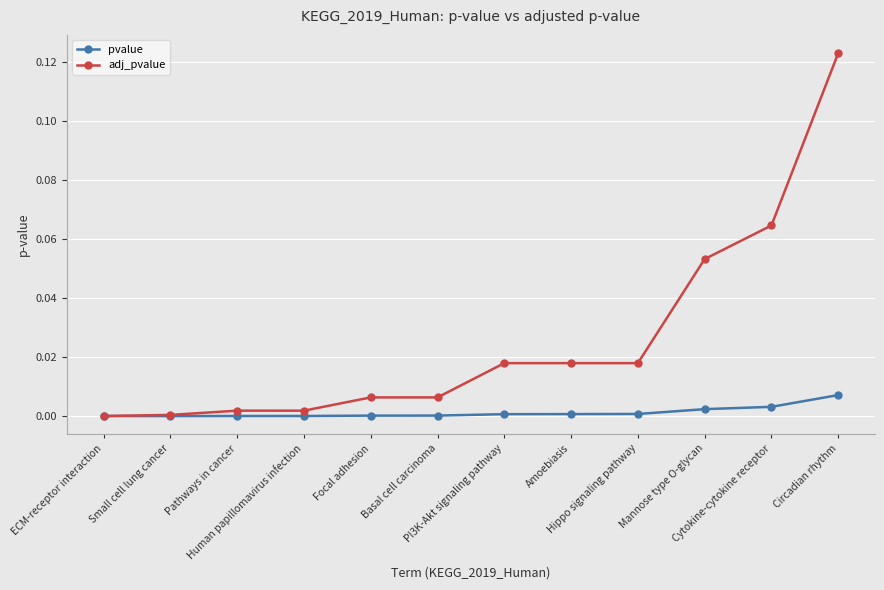

Which series changed the most between Basal cell carcinoma and Cytokine-cytokine receptor?

adj_pvalue